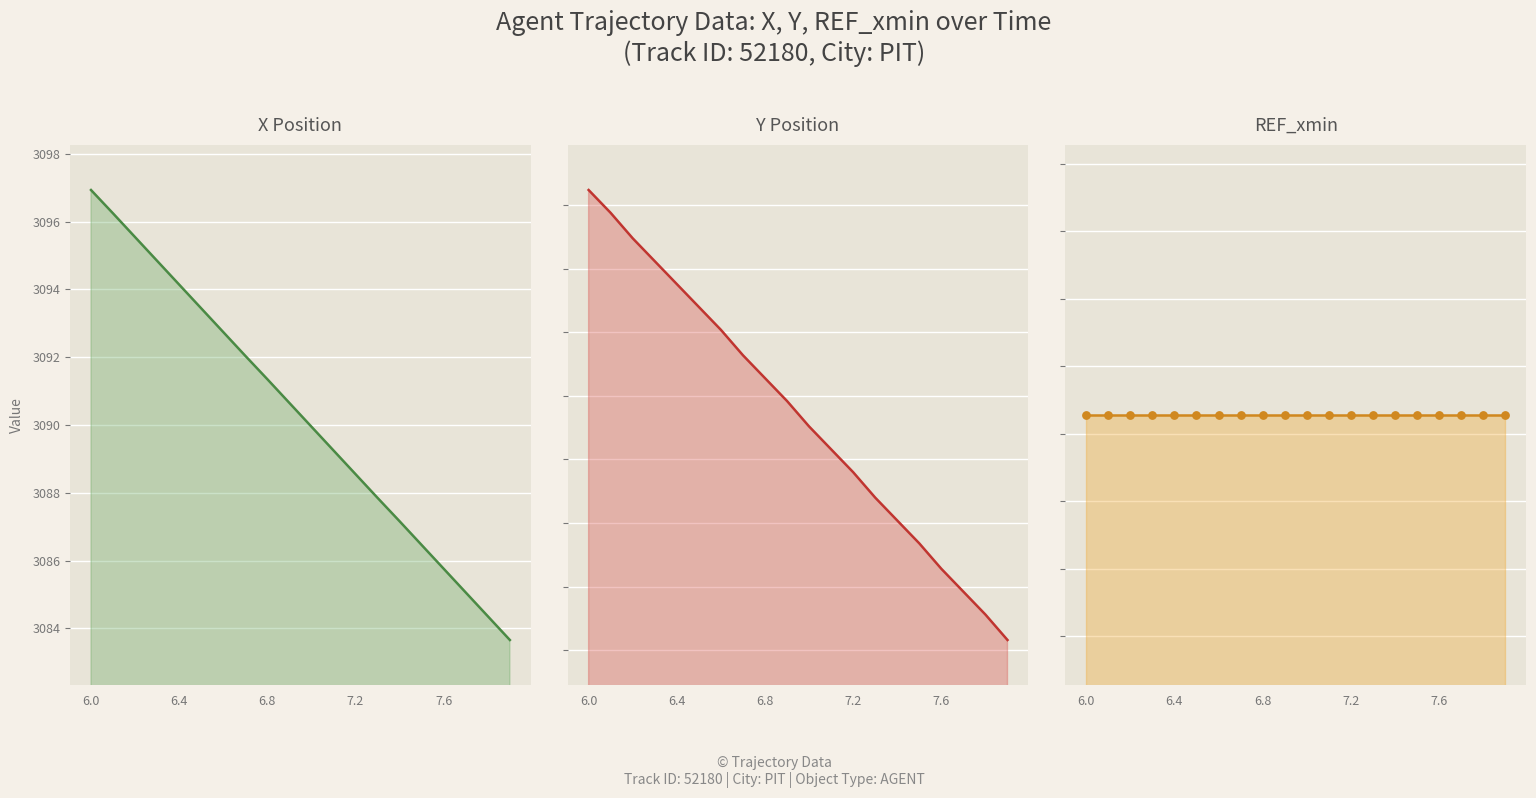

What is the total value across all series at 7.1?

4701.8